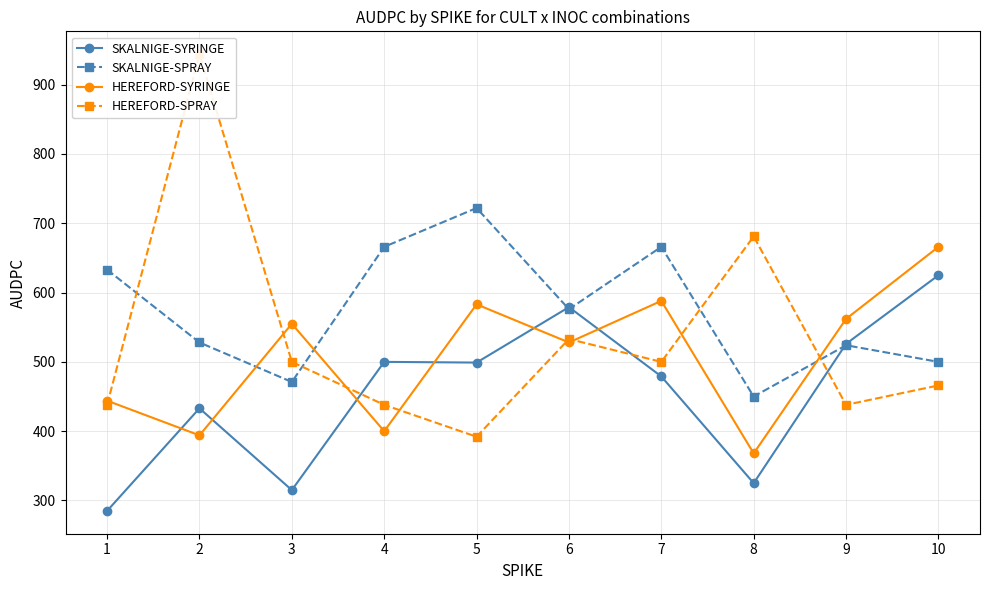

The HEREFORD-SPRAY series shows 750 at 3. True or false?

False